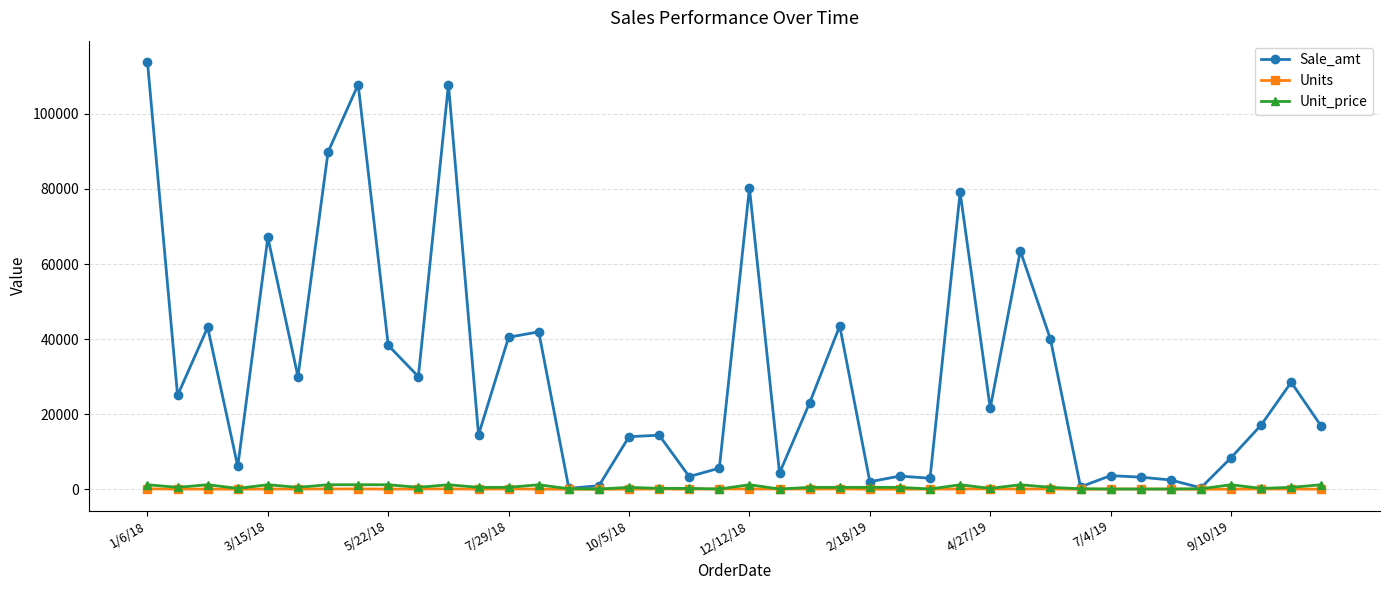

Which series has the largest total across all categories?

Sale_amt